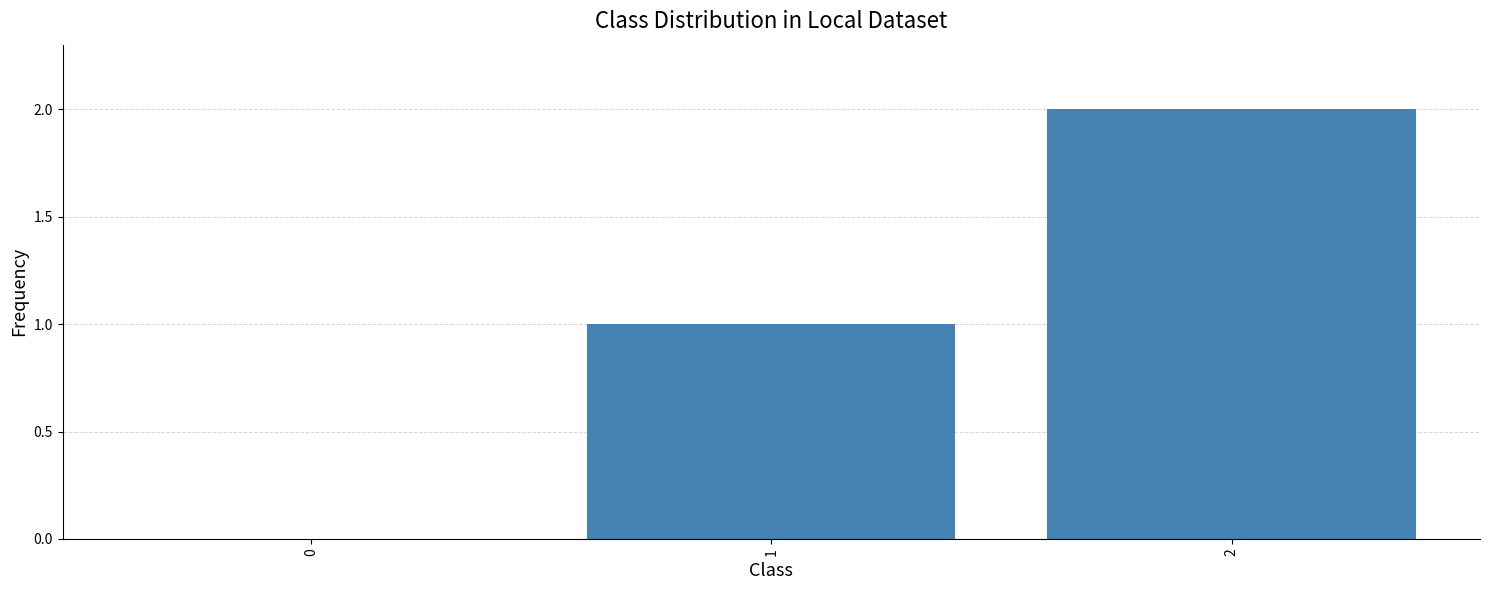

The chart shows a value of 0 at 1. True or false?

False